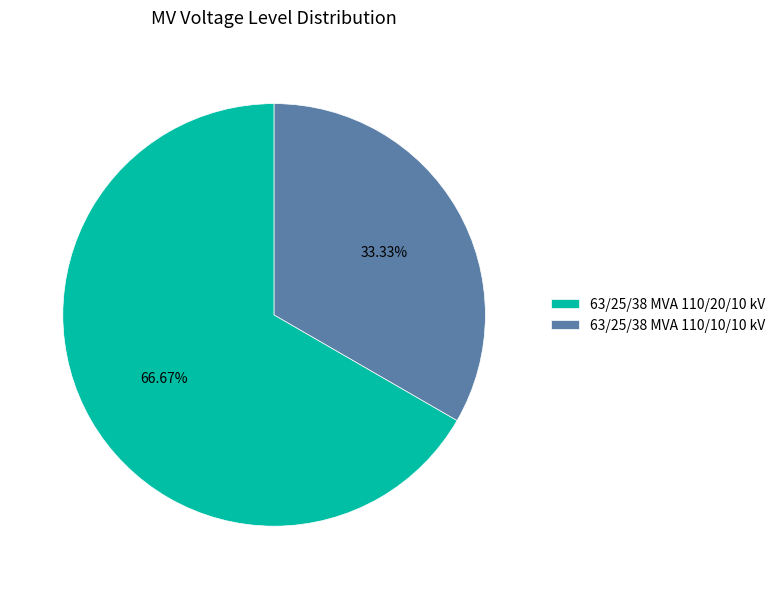

Is there any slice that represents more than half of the pie?

Yes